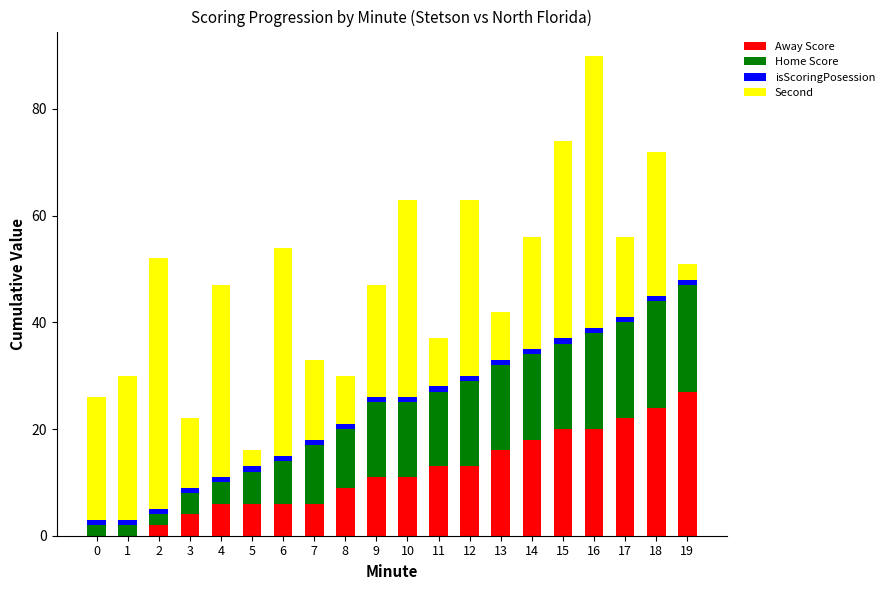

What is the total value across all series at 0?

26